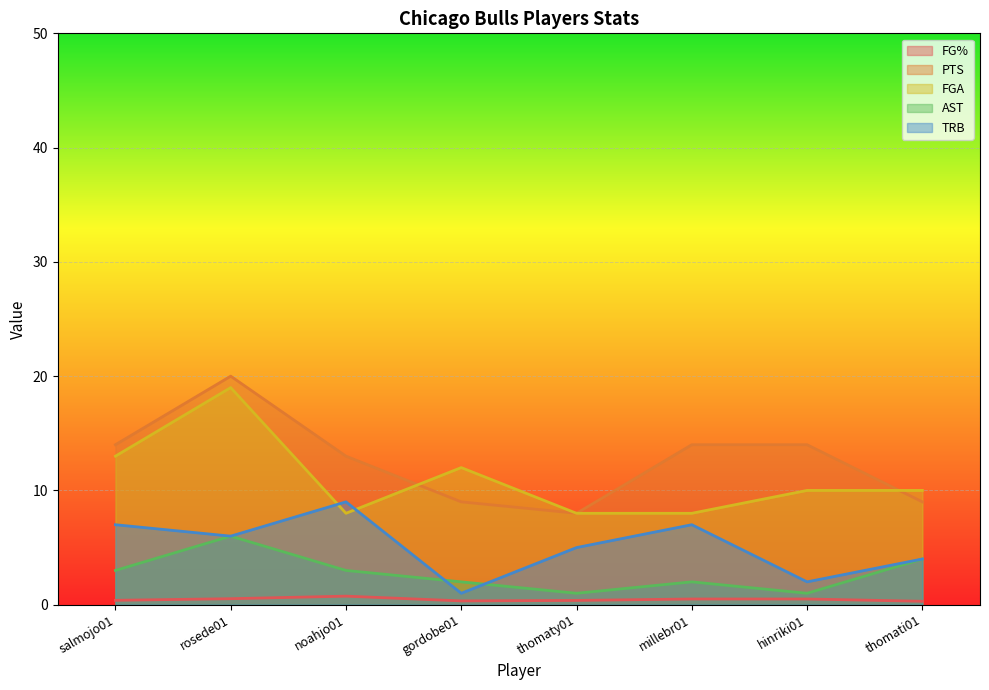

What is the highest value of the PTS series?

20.0